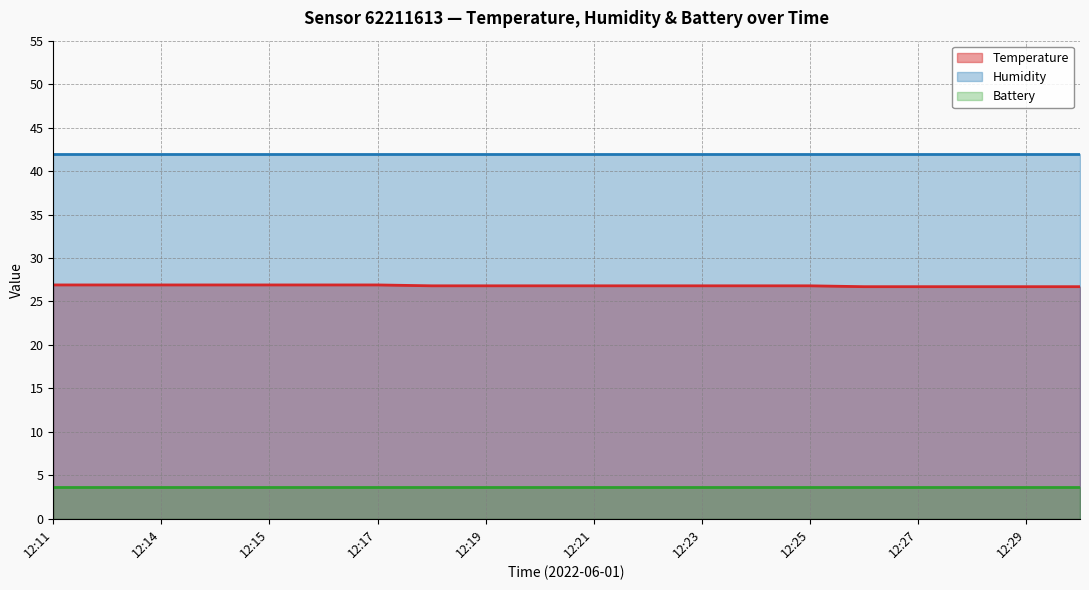

Does the chart have visible grid lines?

Yes